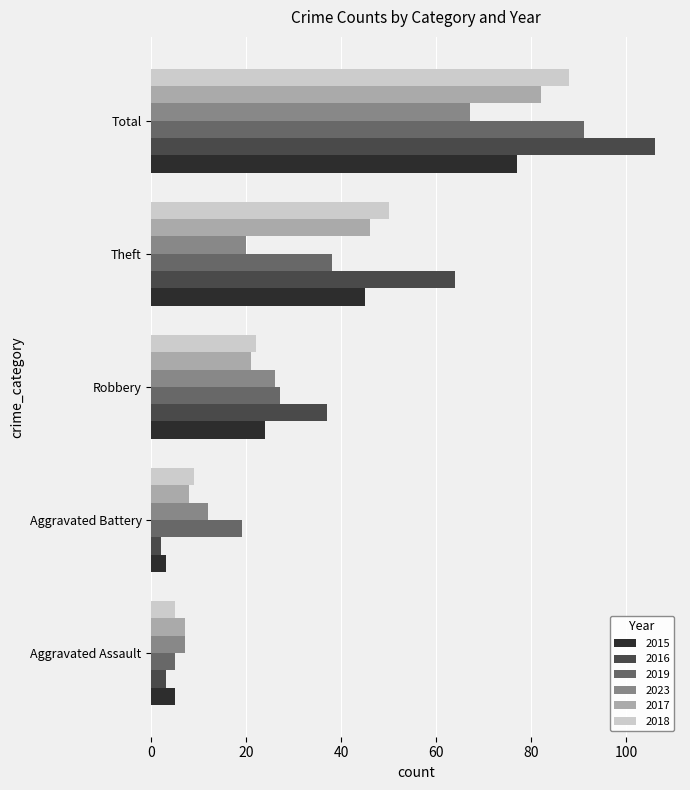

Rank the categories by 2018 value from lowest to highest.

Aggravated Assault, Aggravated Battery, Robbery, Theft, Total